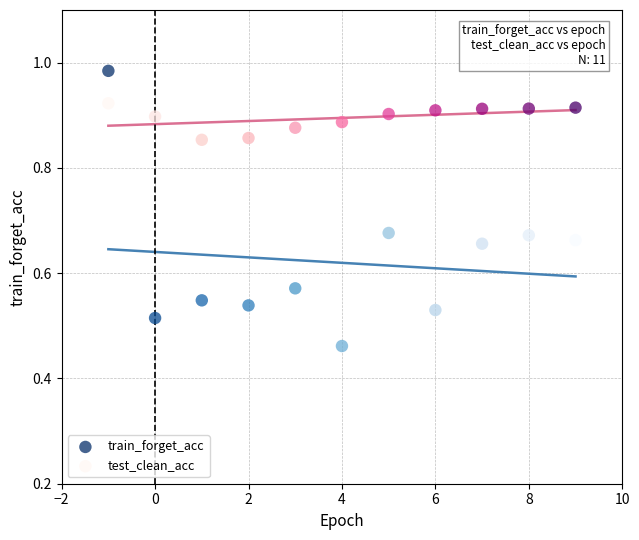

What are all the series names shown in the legend?

train_forget_acc, test_clean_acc